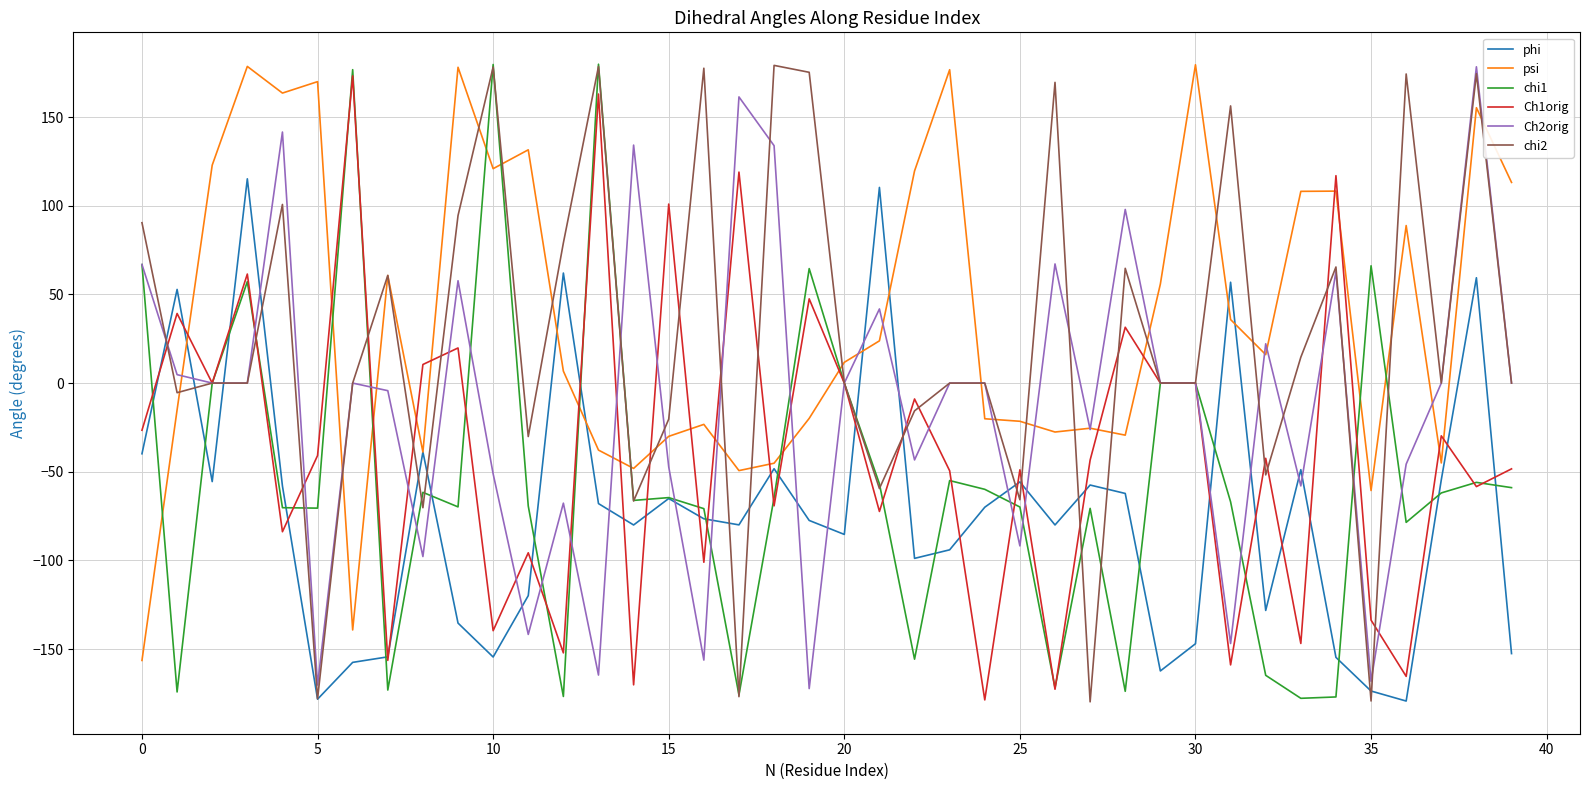

Which series ends up on top after the final intersection of Ch1orig and phi?

Ch1orig